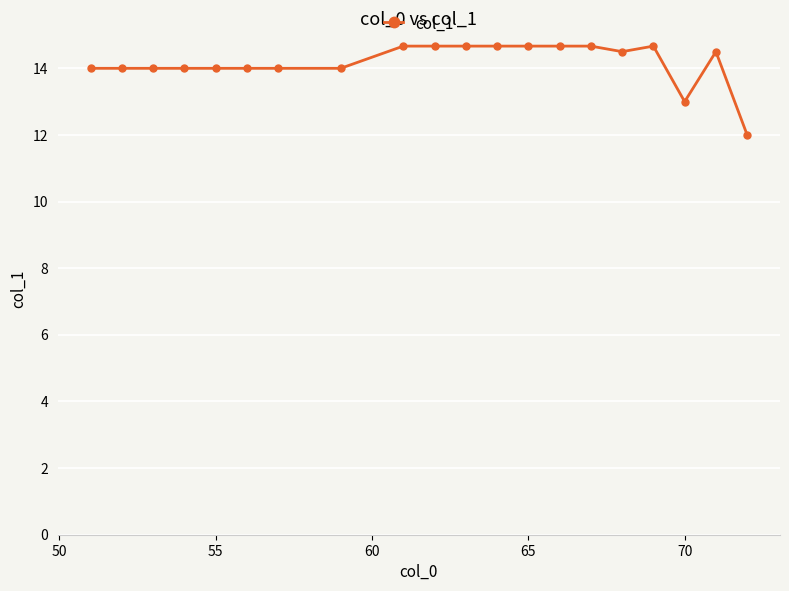

How many series are shown in this chart?

1